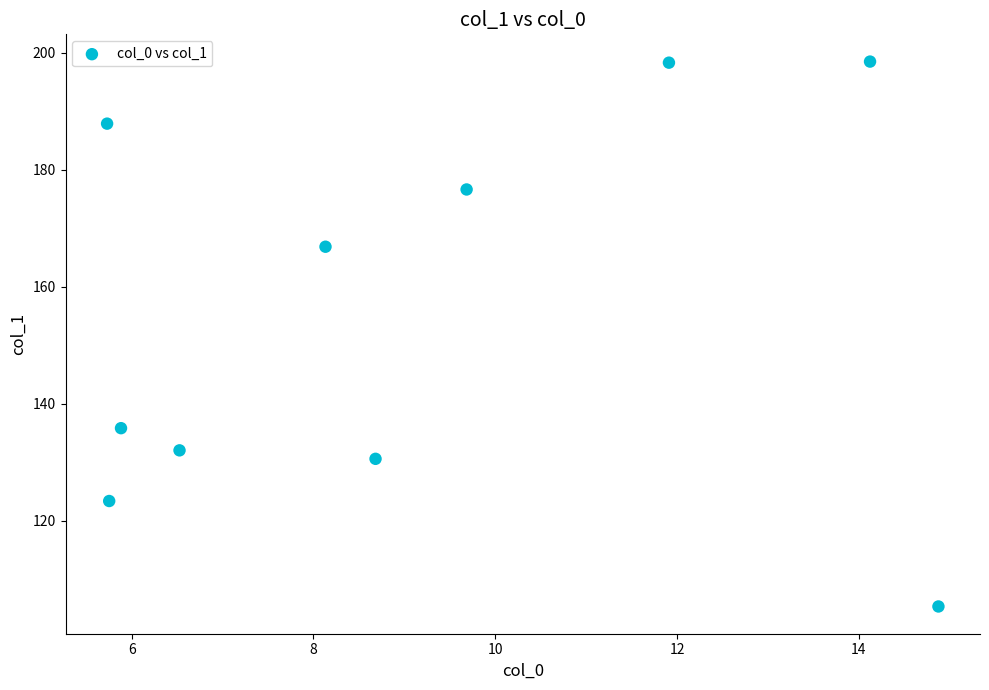

What is the range of X values (max minus min)?

9.1